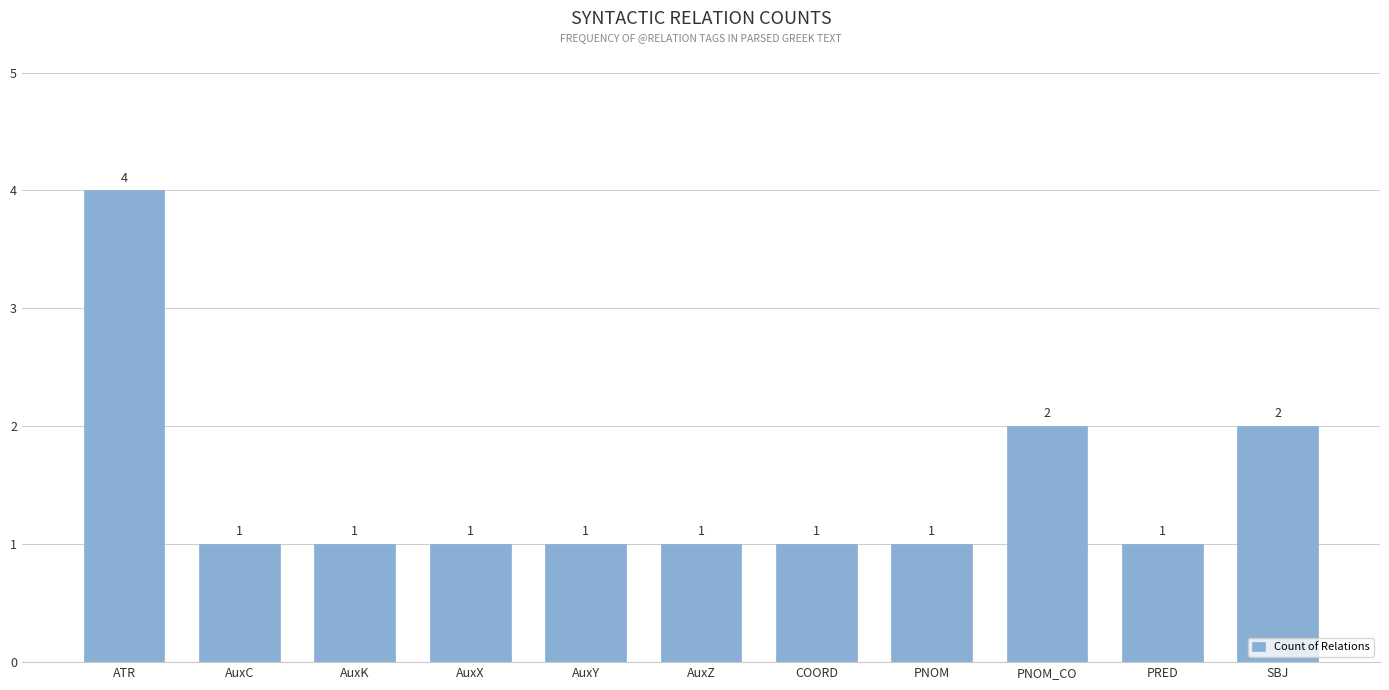

The chart shows a value of 2 at AuxY. True or false?

False